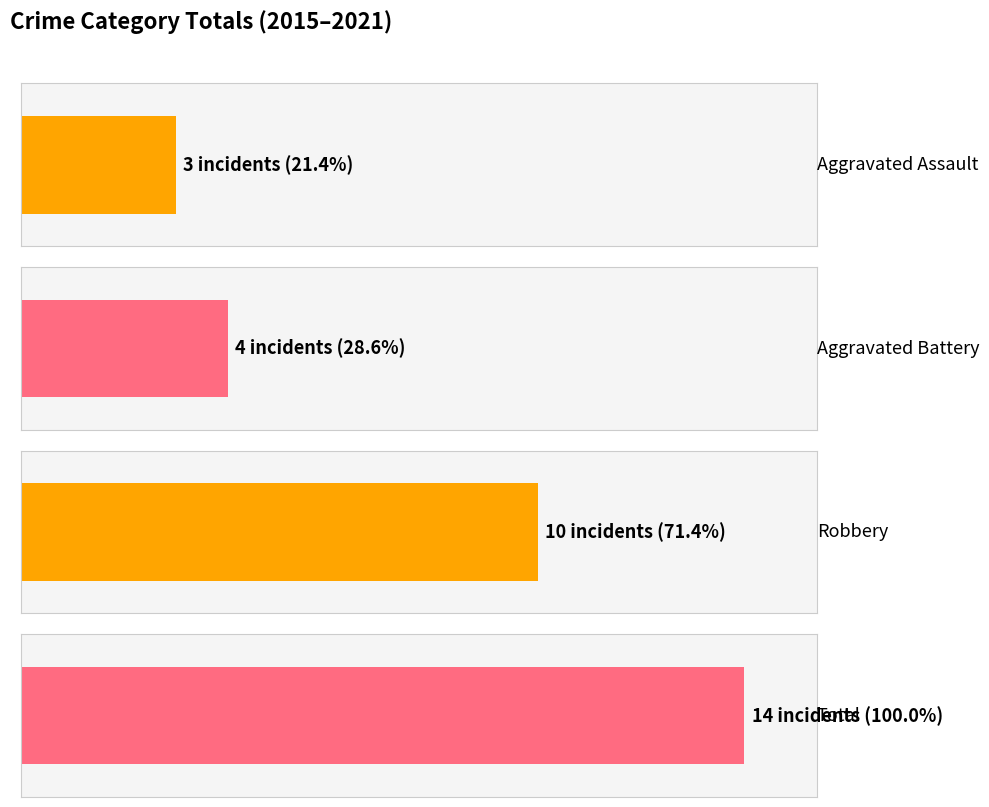

Rank the series by their maximum value, from lowest to highest.

Aggravated Assault, Aggravated Battery, Robbery, Total